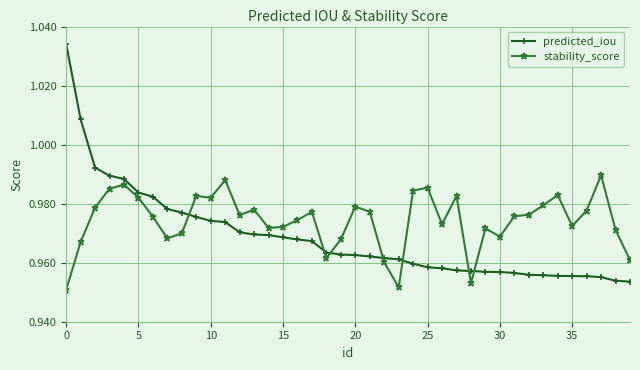

Which series has the largest range (max minus min)?

predicted_iou